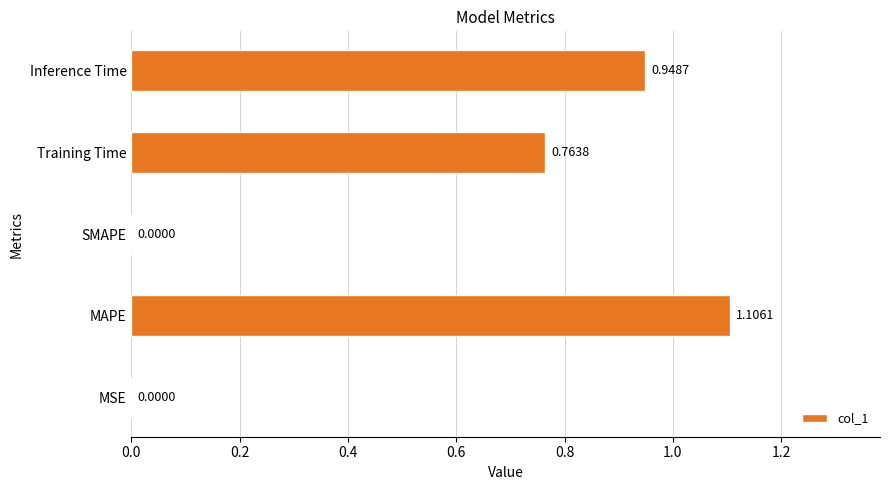

At which category does the chart reach its peak across all series?

MAPE